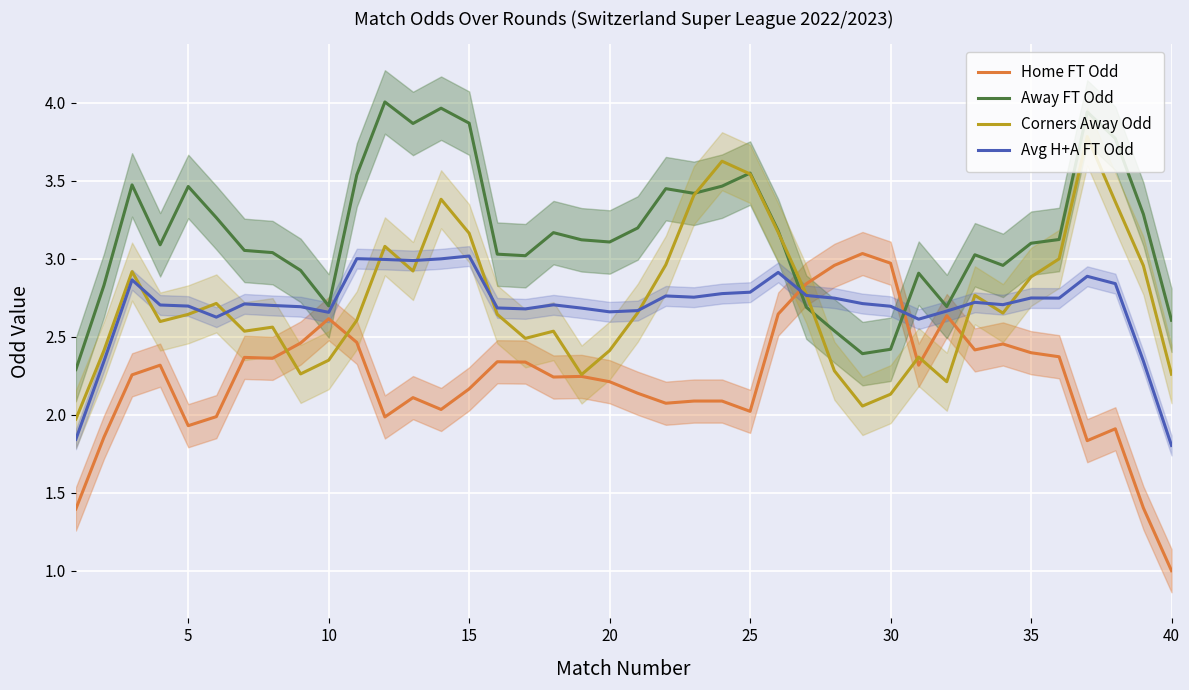

Does the chart display data point markers on the line(s)?

No